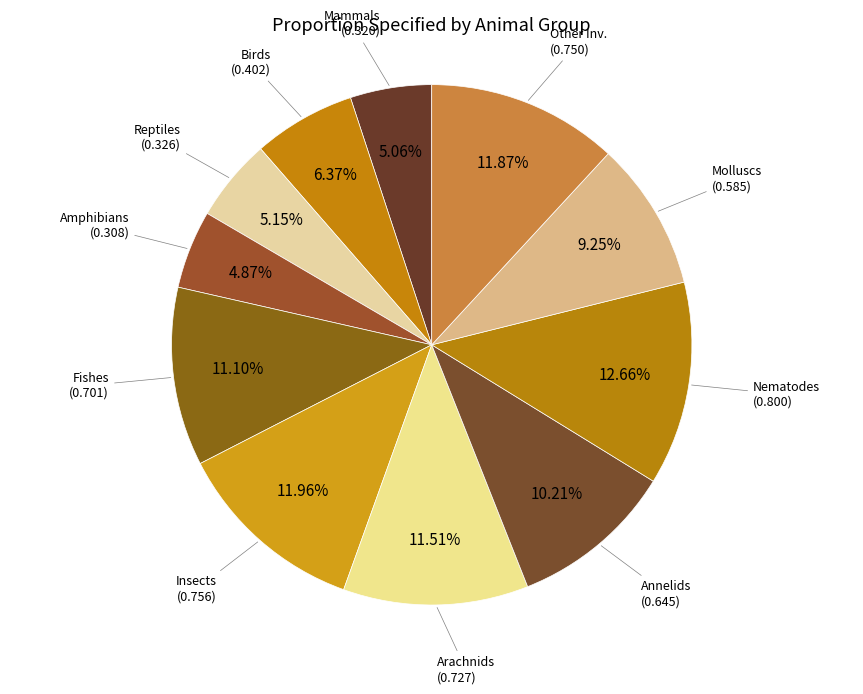

How many segments does this pie chart have?

11